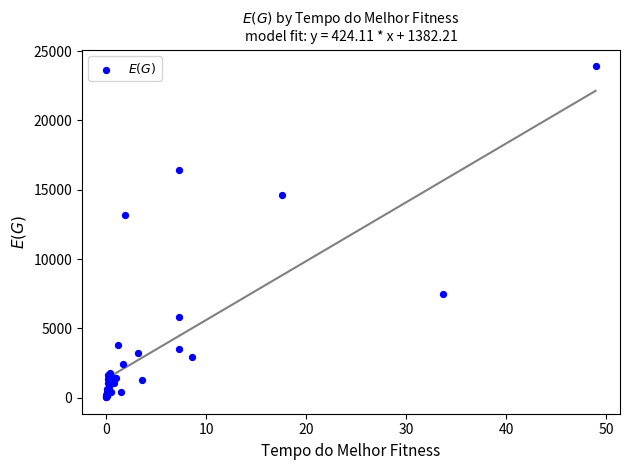

What Y value in the scatter plot is closest to 11985?

13203